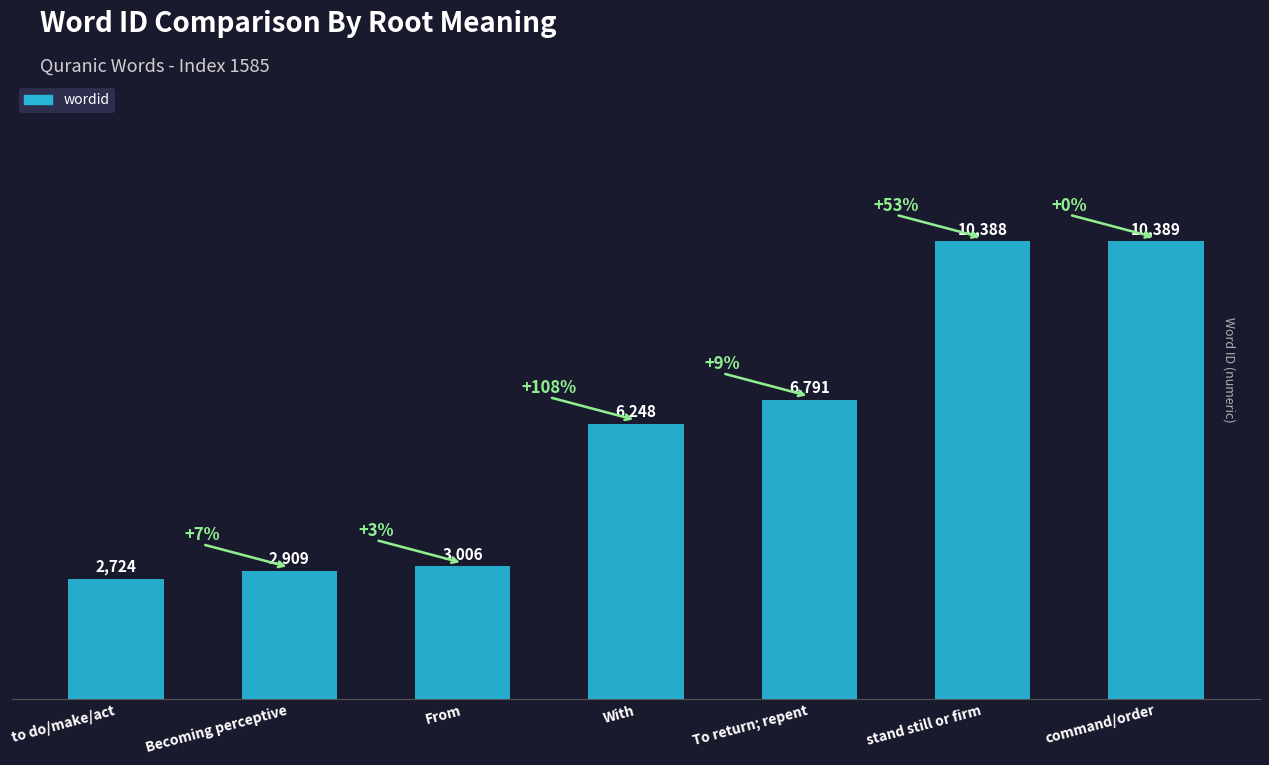

Rank the categories by value from highest to lowest.

command/order, stand still or firm, To return; repent, With, From, Becoming perceptive, to do/make/act